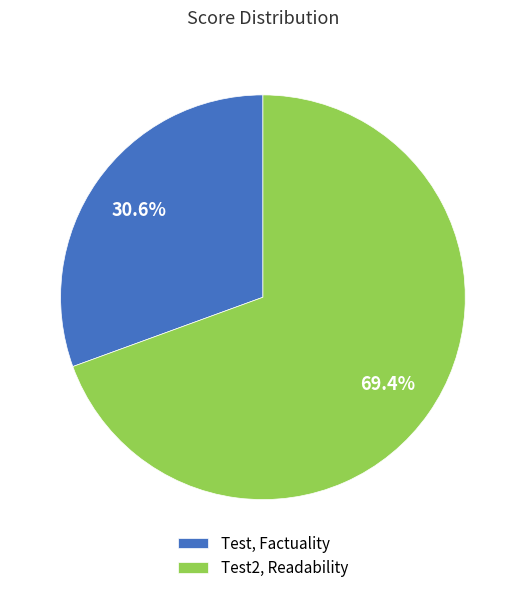

To the nearest percent, what is the combined percentage of Test2, Readability and Test, Factuality?

100%